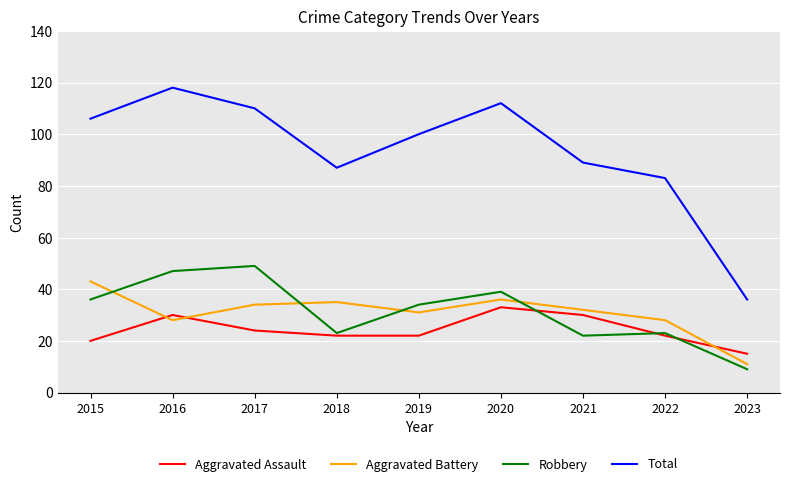

Which series changed the most between 2017 and 2021?

Robbery